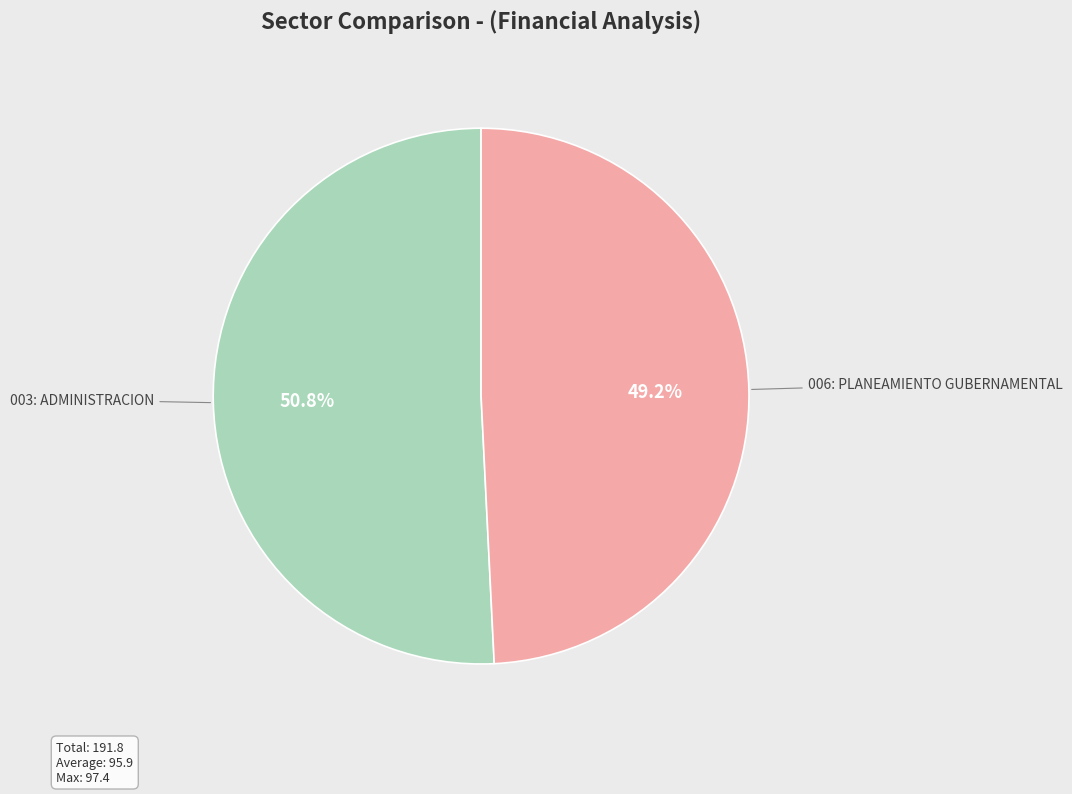

Count the number of slices in the pie.

2